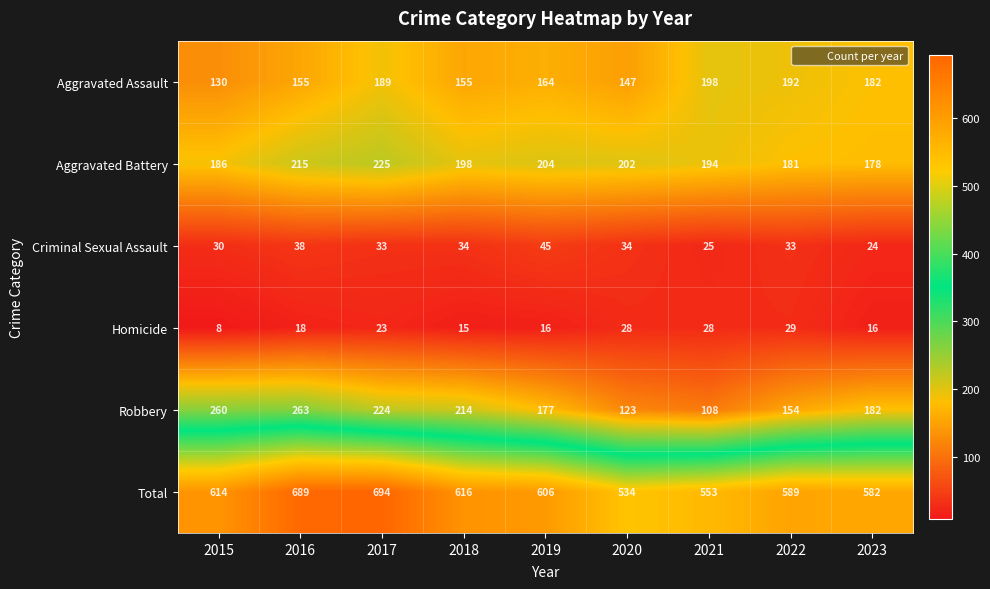

Is it true that Robbery equals 212 at 2020?

False